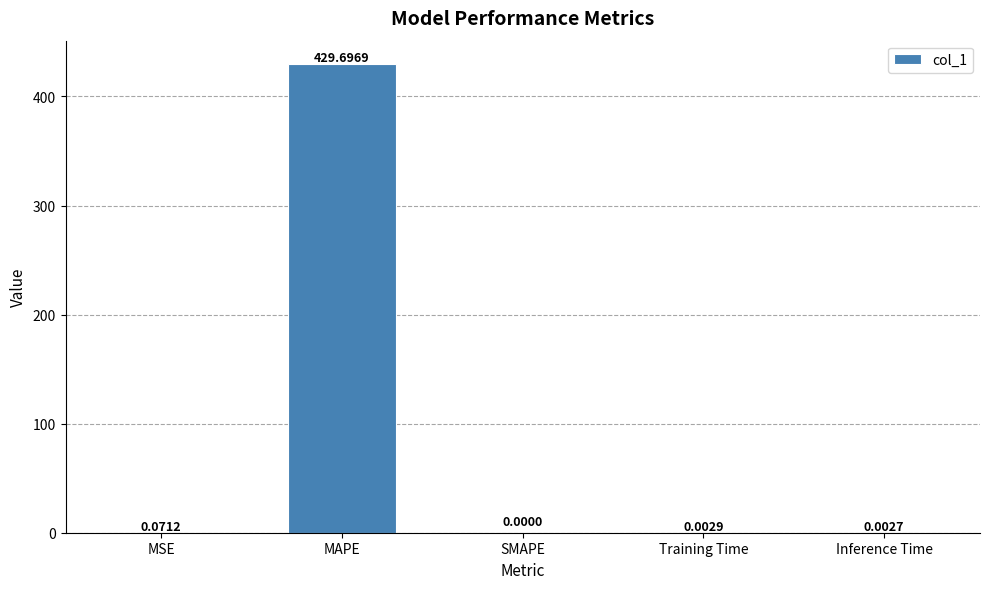

What is the sum of all values?

429.8